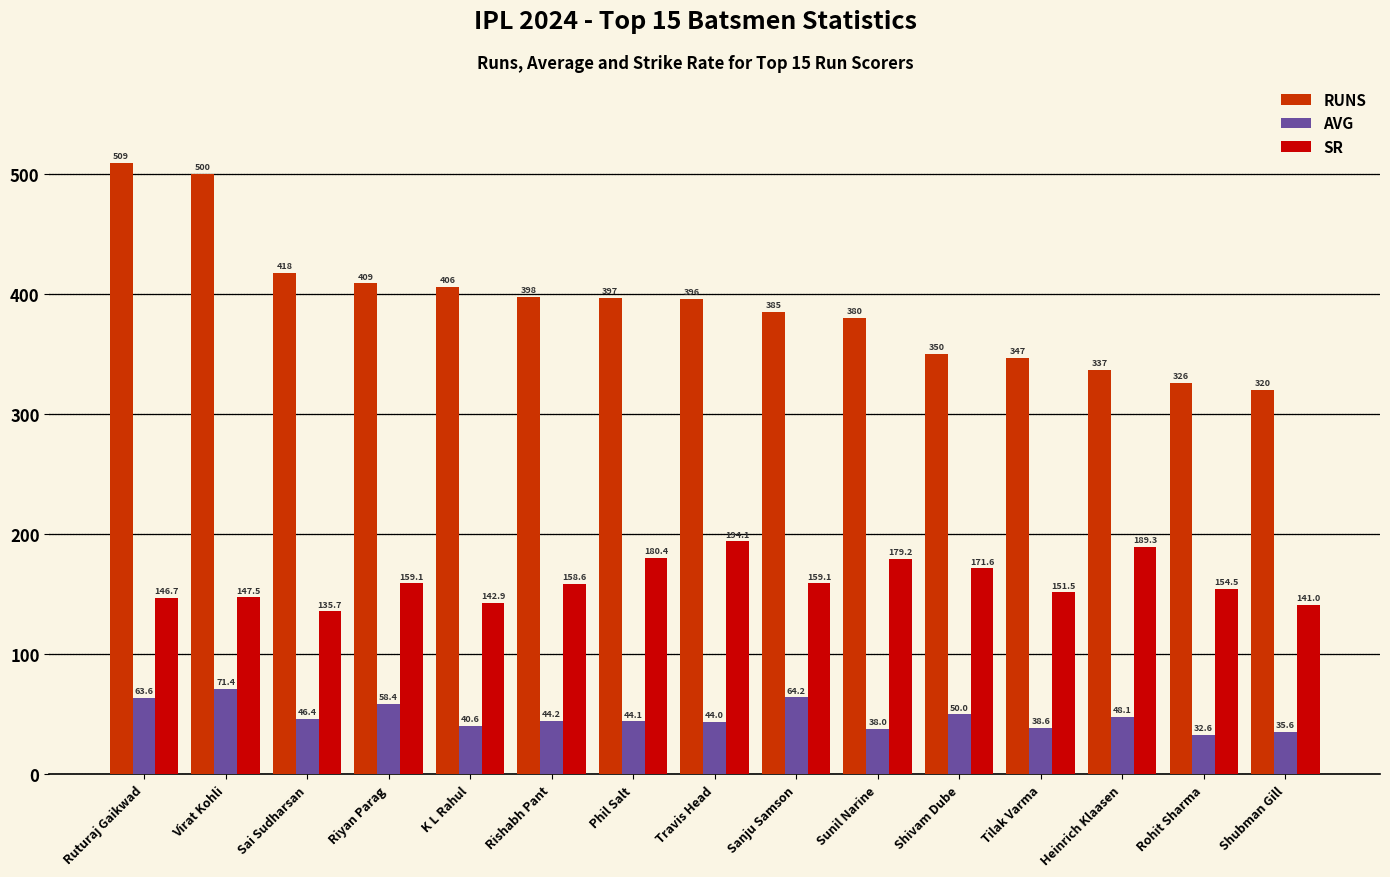

Read the SR value at Shivam Dube.

171.6